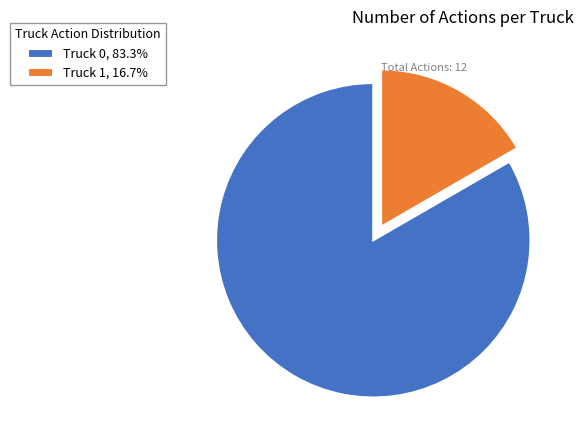

Is there a majority slice in this chart?

Yes